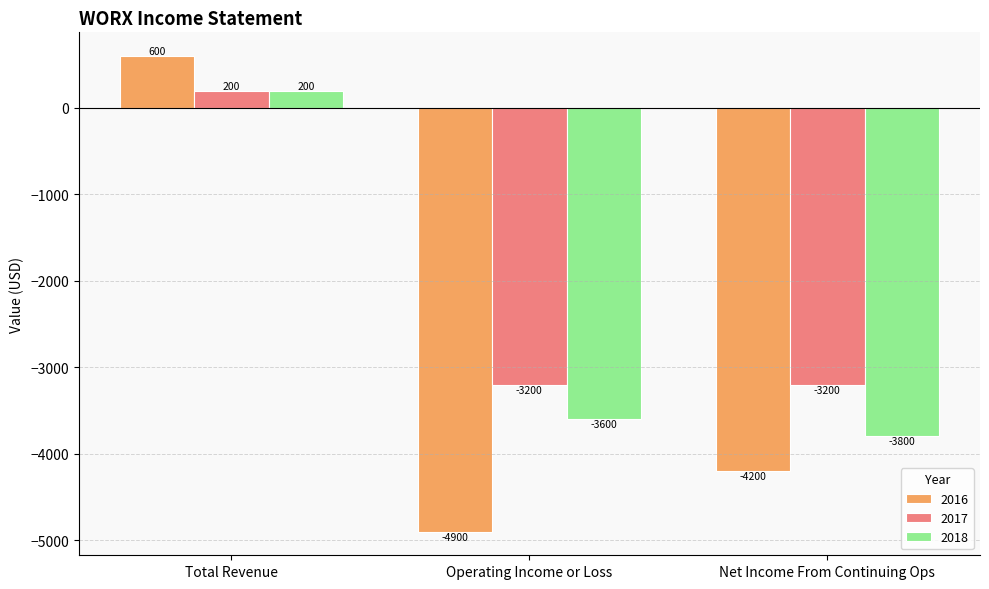

How many values in 2017 are below zero?

2